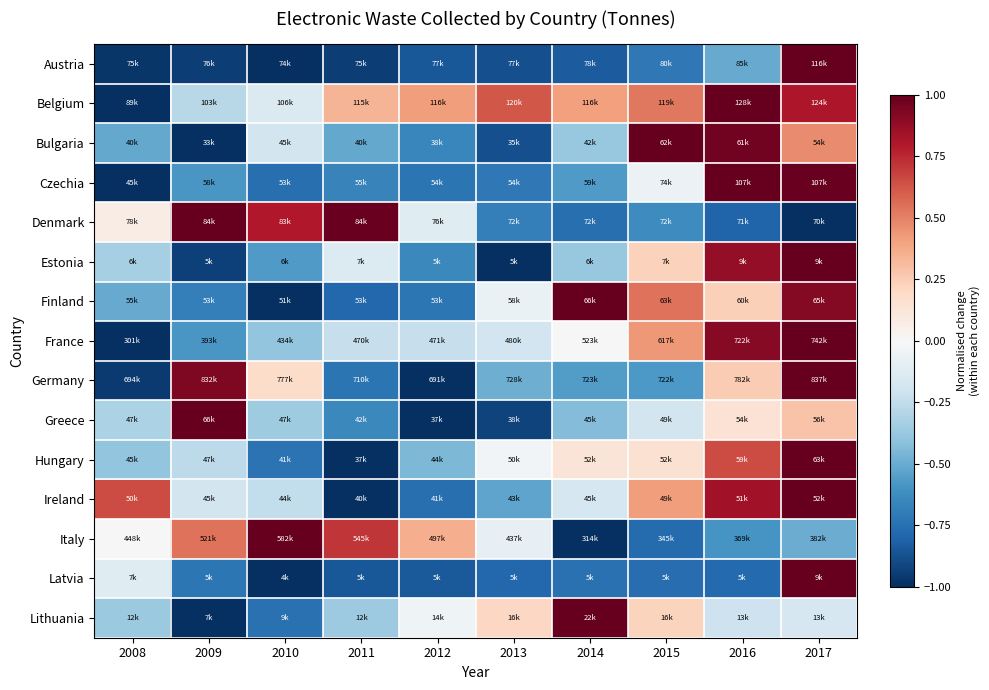

What is the total value across all series at 2016?

4.0